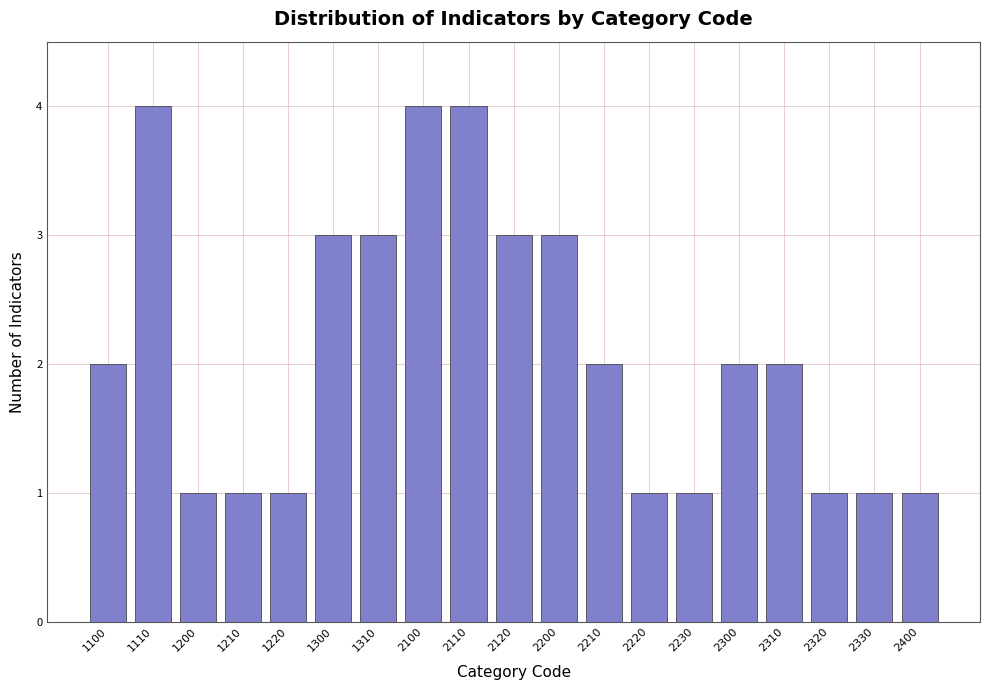

Reading left to right, what are all the values shown in this chart?

2	4	1	1	1	3	3	4	4	3	3	2	1	1	2	2	1	1	1